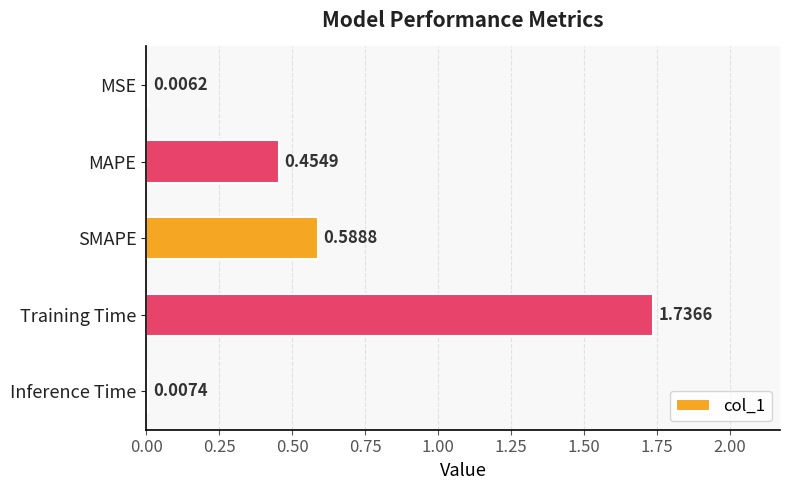

What is the sum of all values?

2.8